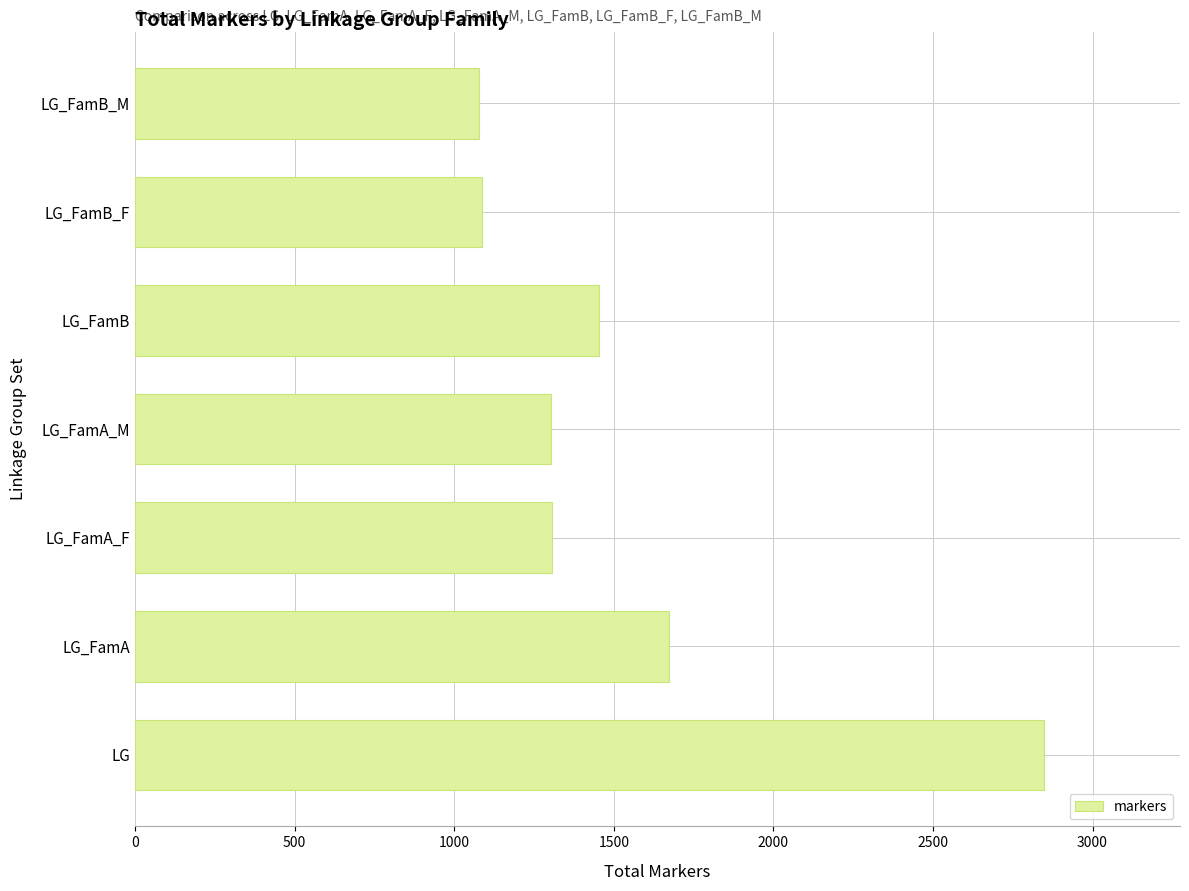

How many distinct data groups are displayed?

1